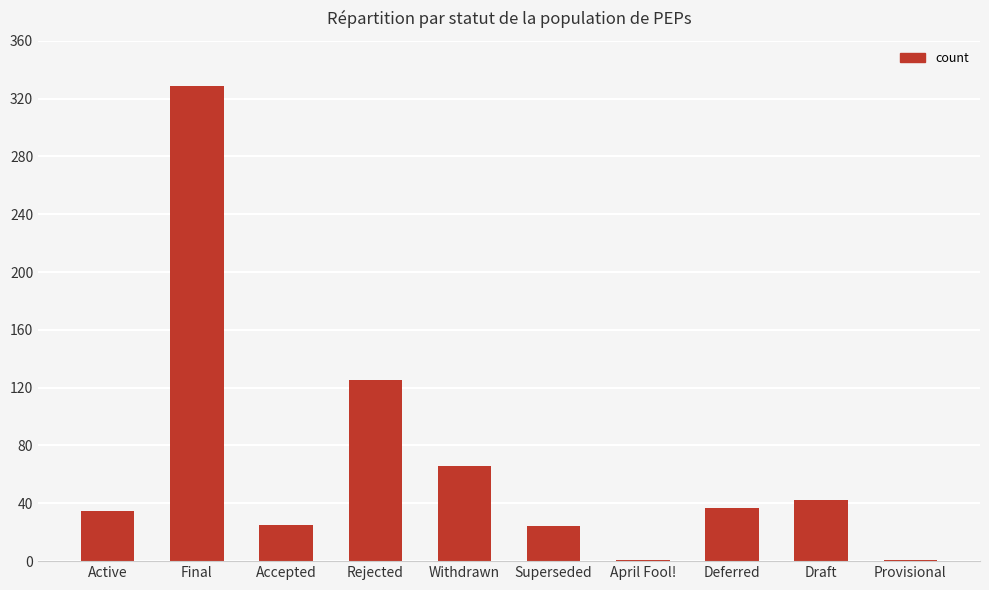

What is the approximate value at Rejected?

125